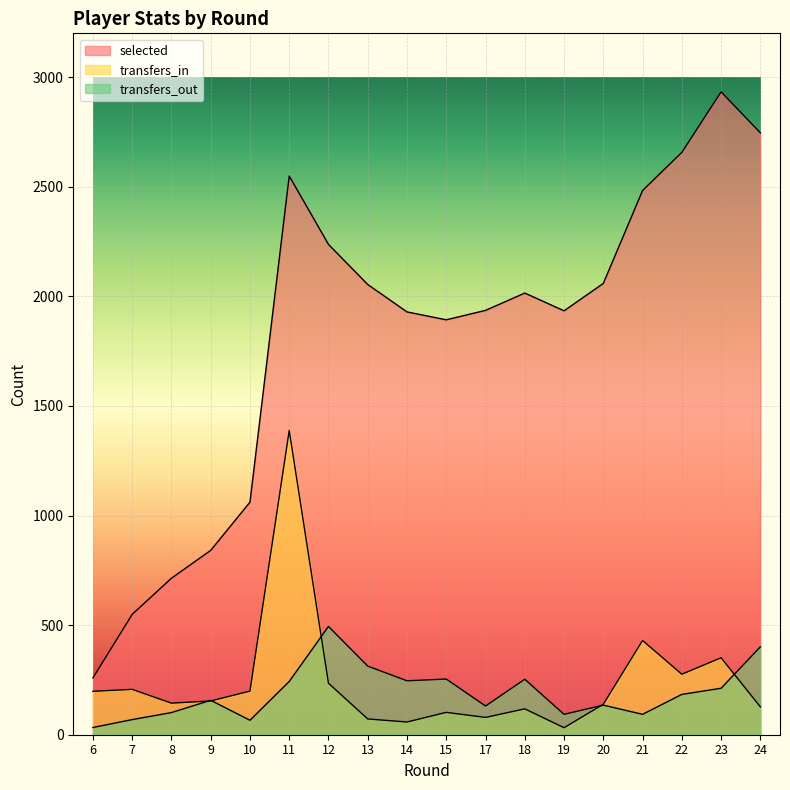

True or false: selected and transfers_out intersect in this chart.

False